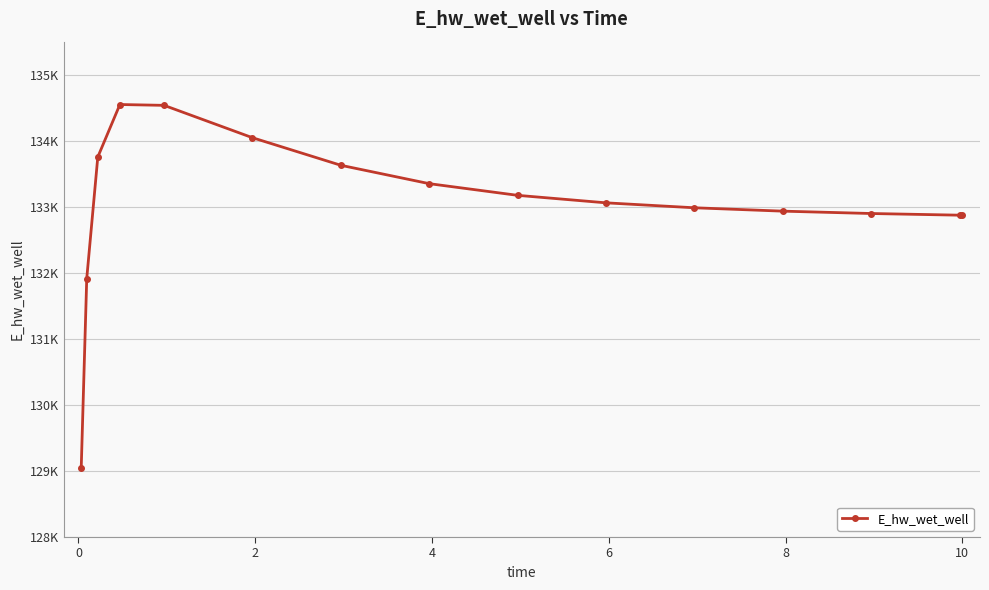

True or false: the data has more than 2 interior local peaks.

False